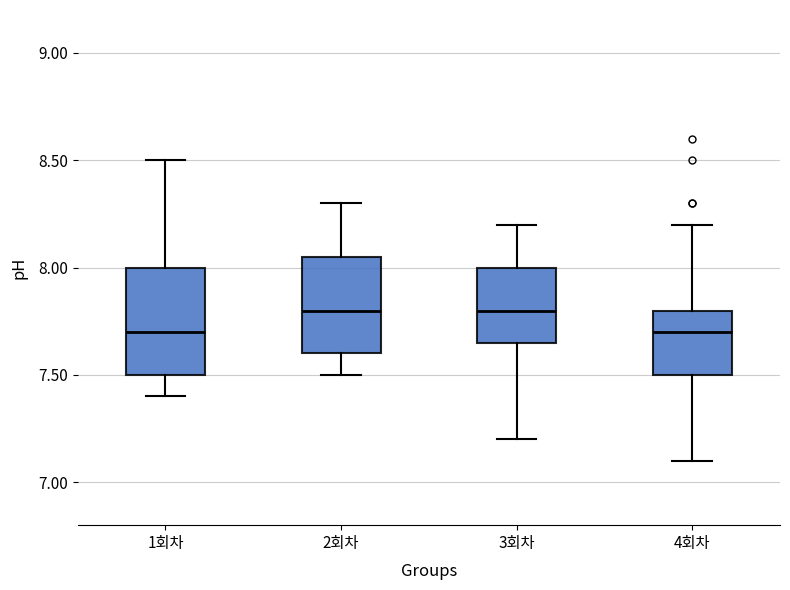

Reading left to right, transcribe this box plot: for each box, give where its median line is, the range the box spans, and where its two whiskers end, as read against the y-axis. The values are not printed on the chart, so give them approximately, as read against the axis.

1회차: median 7.70, box 7.50 to 8.00, whiskers 7.40 to 8.50
2회차: median 7.80, box 7.60 to 8.05, whiskers 7.50 to 8.30
3회차: median 7.80, box 7.65 to 8.00, whiskers 7.20 to 8.20
4회차: median 7.70, box 7.50 to 7.80, whiskers 7.10 to 8.20